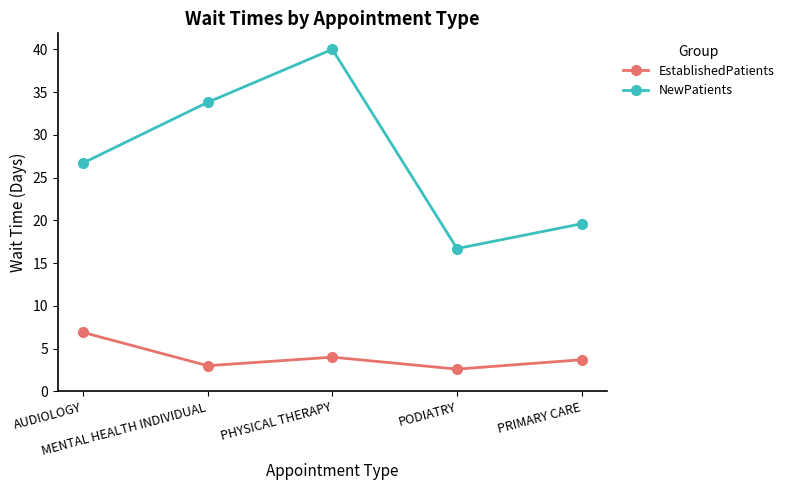

How many values in the NewPatients series exceed 26?

3